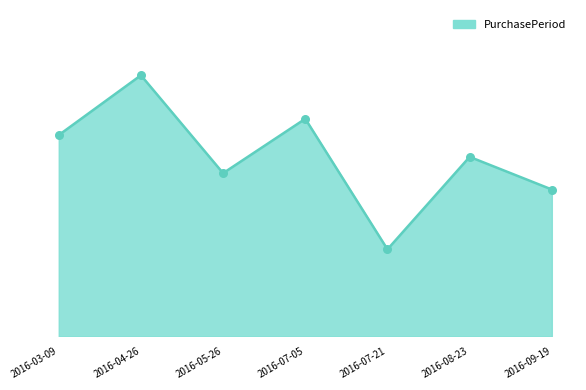

Approximately how many times larger is the value at 2016-09-19 compared to 2016-03-09?

0.7